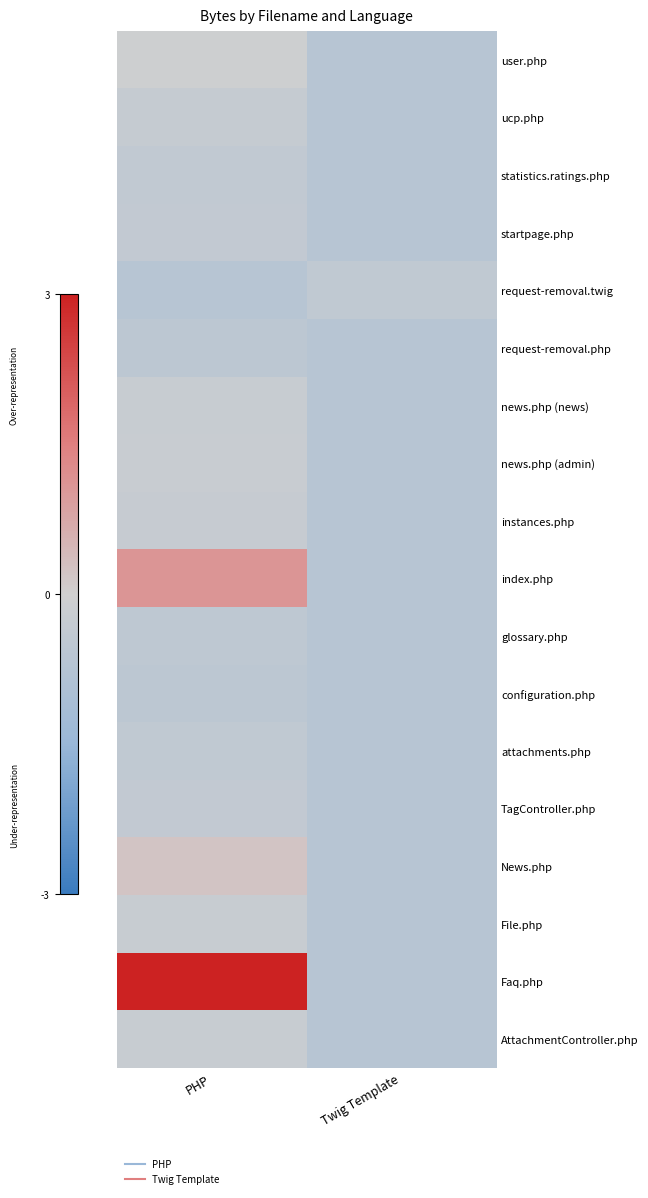

True or false: TagController.php has a value of -0.7 at Twig Template.

True